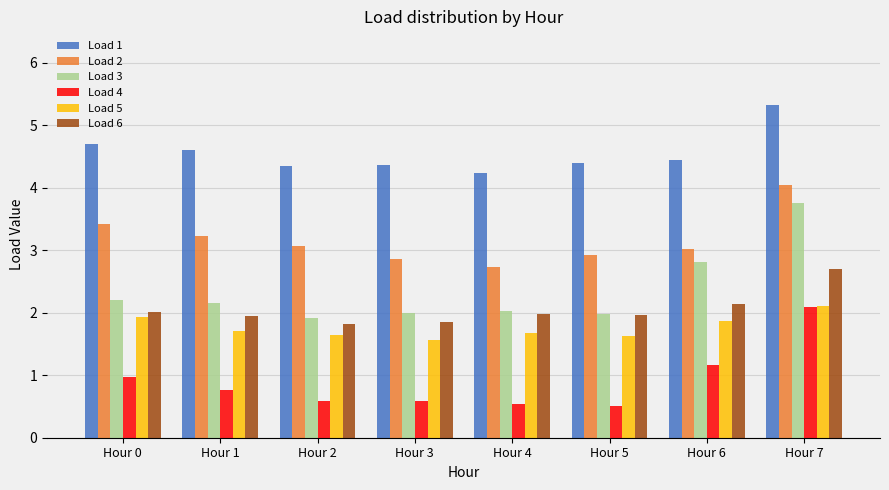

At which category is the sum across all series the highest?

Hour 7